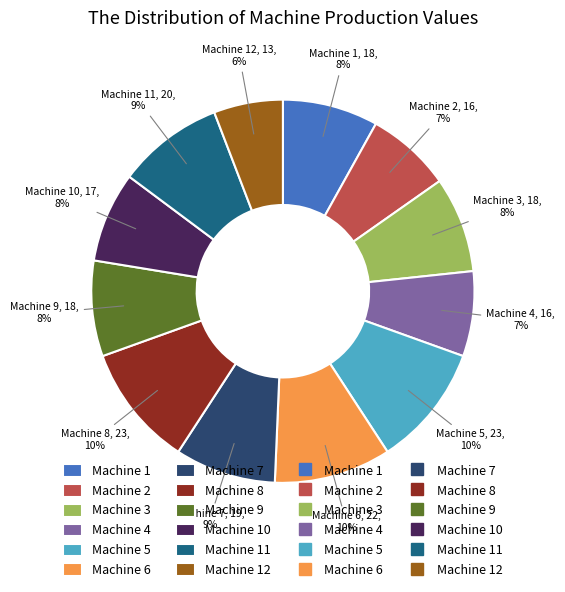

Does any single category account for the majority?

No